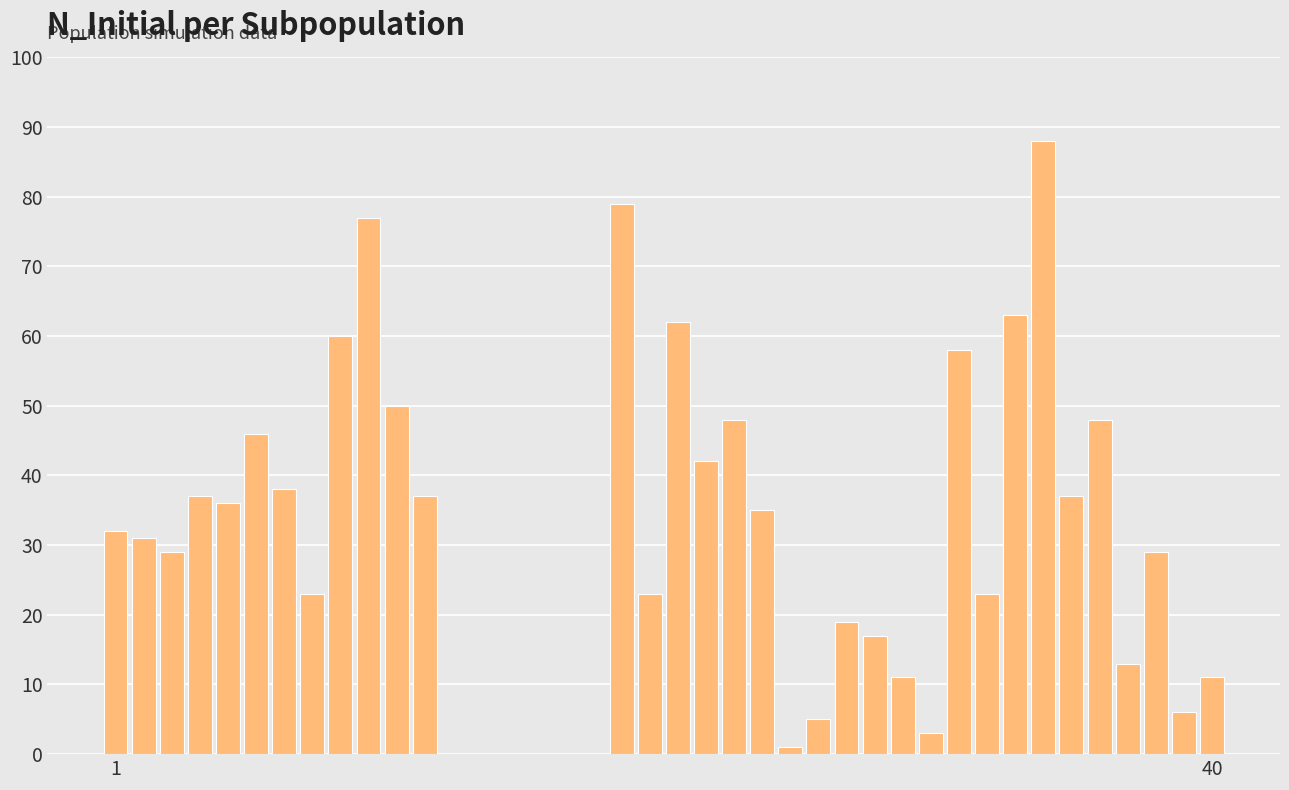

What is the average value?

30